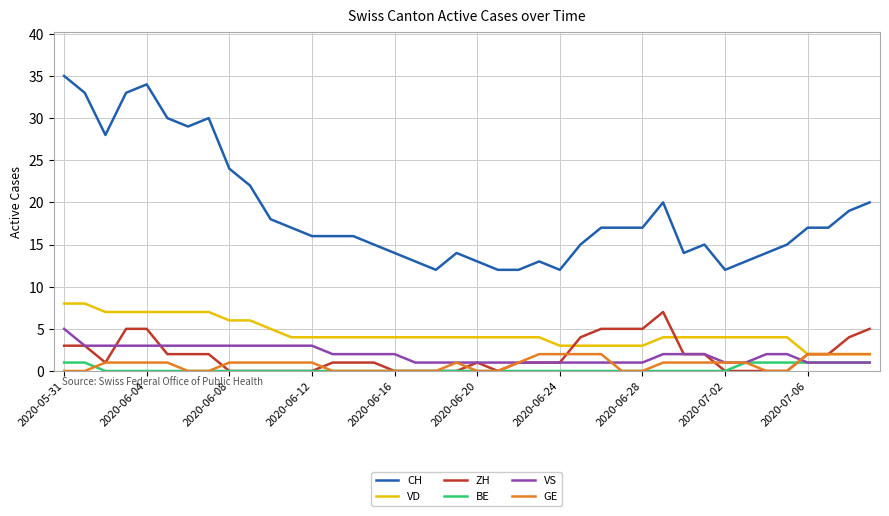

What is the maximum value shown in the chart?

35